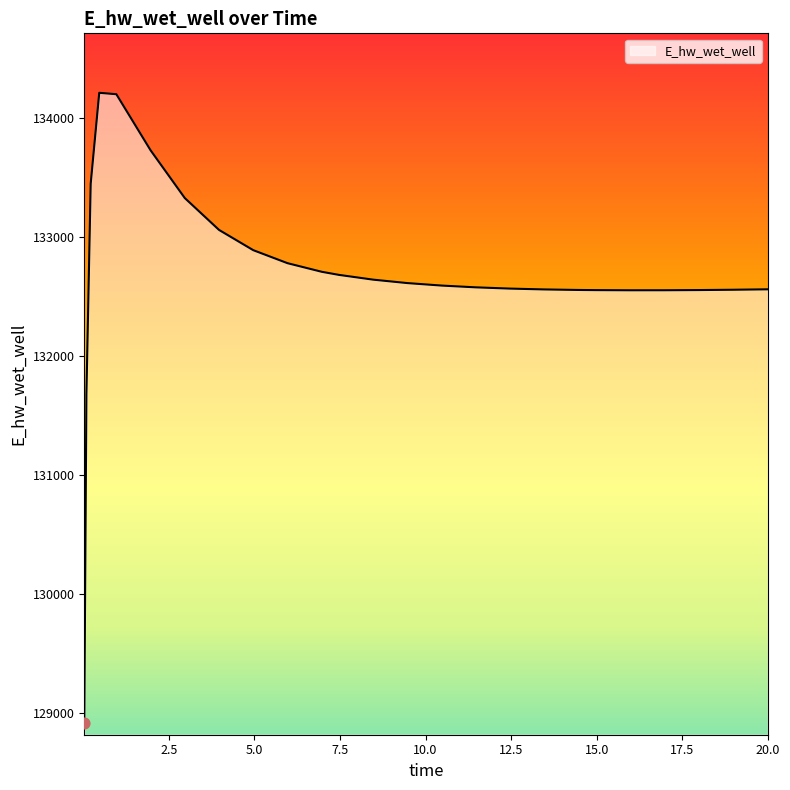

What is the difference between the maximum and minimum values?

5297.4